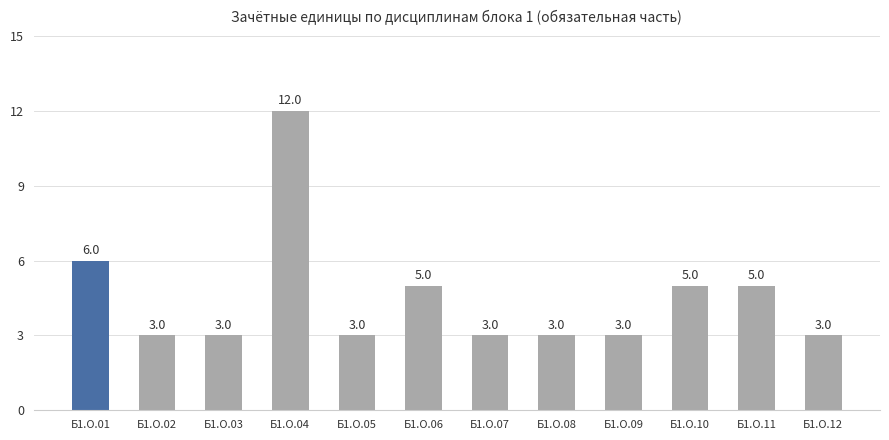

Reading left to right, list all the values displayed in this chart.

6	3	3	12	3	5	3	3	3	5	5	3